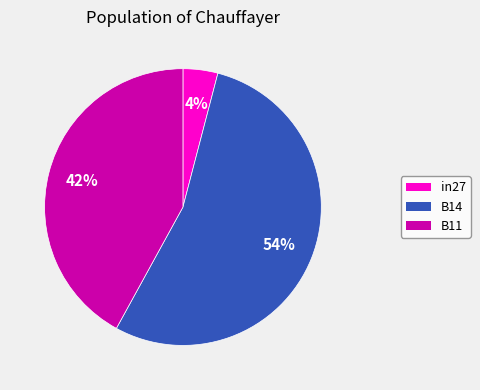

Is there any slice that represents more than half of the pie?

Yes